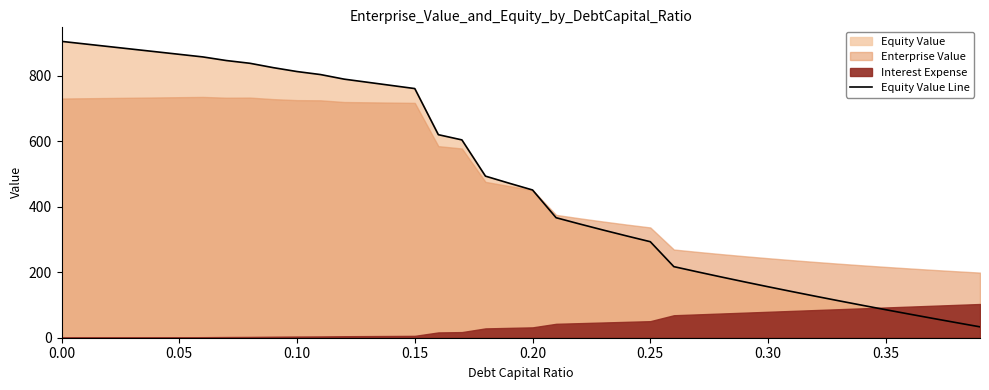

How many lines are shown in the chart?

1